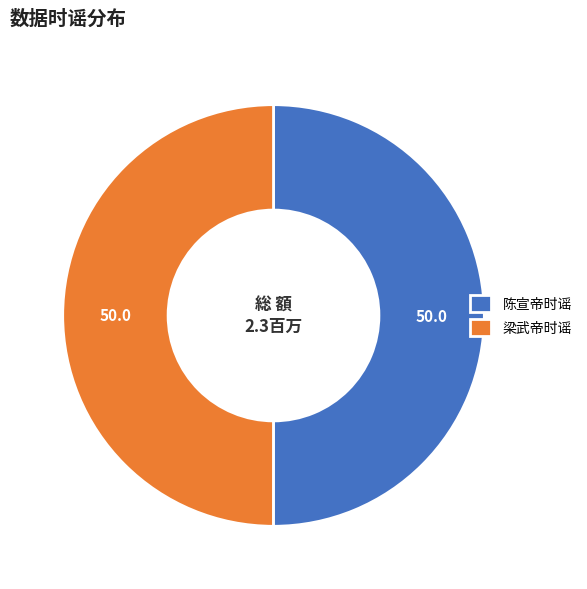

Approximately how many times larger is the value at 陈宣帝时谣 compared to 梁武帝时谣?

1.0